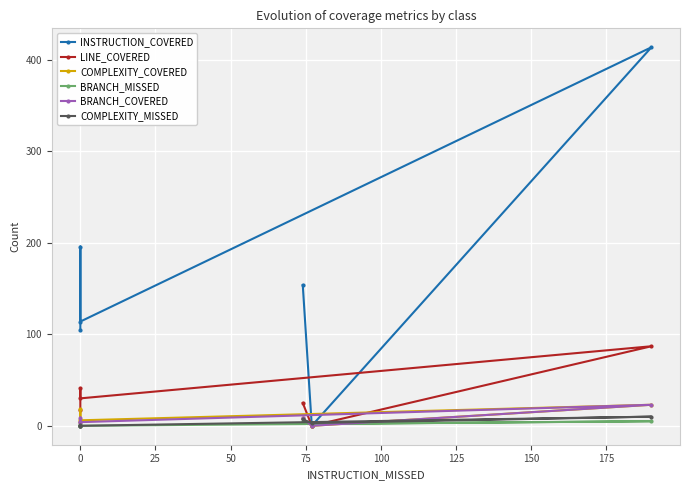

How many interior local peaks does the BRANCH_COVERED series have?

2